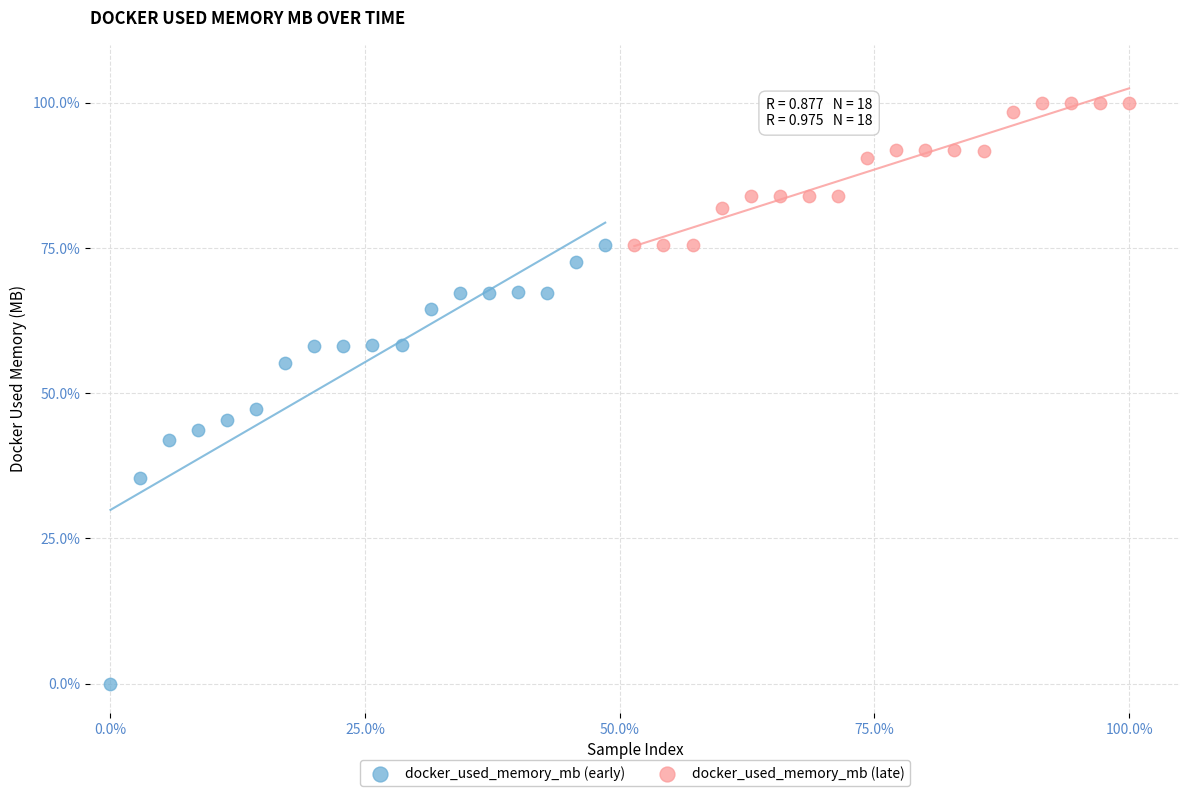

What are all the series names shown in the legend?

docker_used_memory_mb (early), docker_used_memory_mb (late)